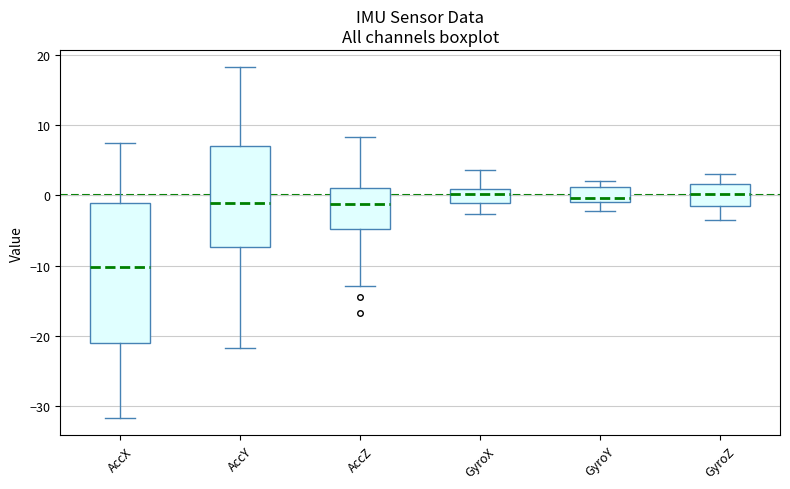

Reading left to right, read every box against the y-axis: the position of its median line, the range the box covers, and the ends of its whiskers. The values are not printed on the chart, so give them approximately, as read against the axis.

AccX: median -10, box -21 to -1, whiskers -32 to 7
AccY: median -1, box -7 to 7, whiskers -22 to 18
AccZ: median -1, box -5 to 1, whiskers -13 to 8
GyroX: median 0, box -1 to 1, whiskers -3 to 4
GyroY: median 0, box -1 to 1, whiskers -2 to 2
GyroZ: median 0, box -2 to 2, whiskers -3 to 3